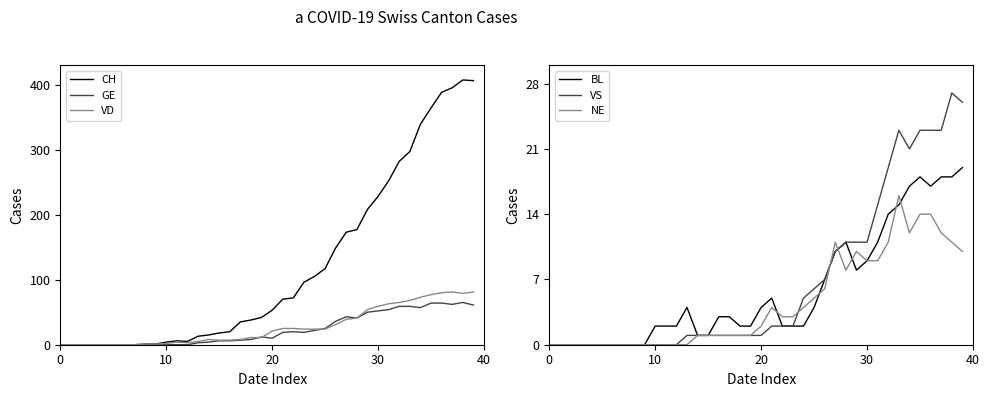

The GE series shows 16 at 30. True or false?

False